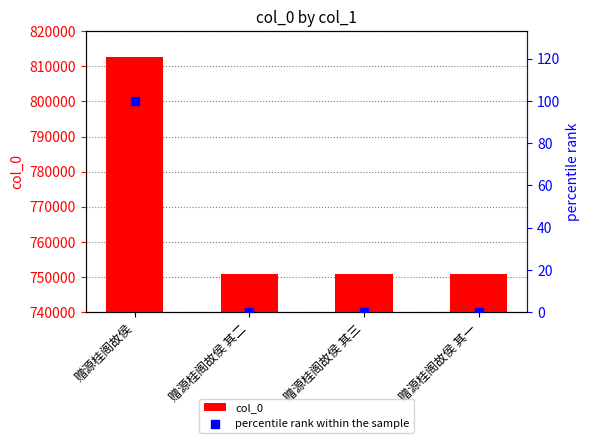

Which series has the widest spread of Y values?

col_0